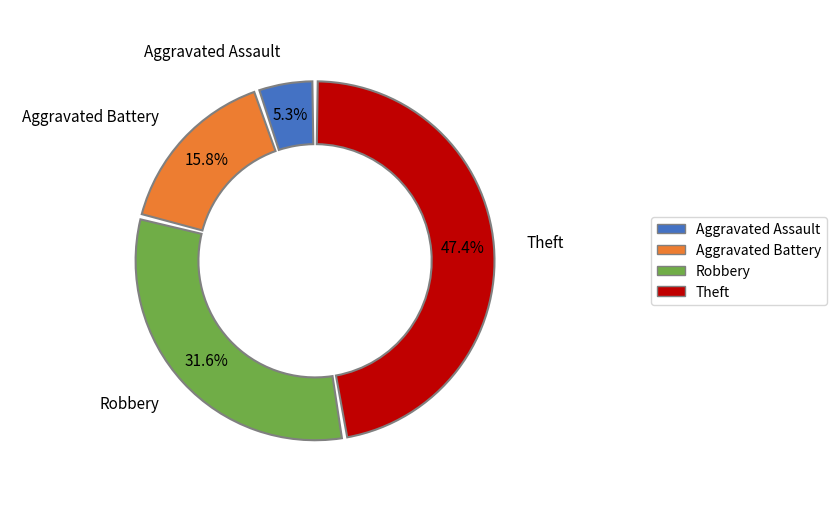

To the nearest percent, what is the combined percentage of Aggravated Battery and Robbery?

47%